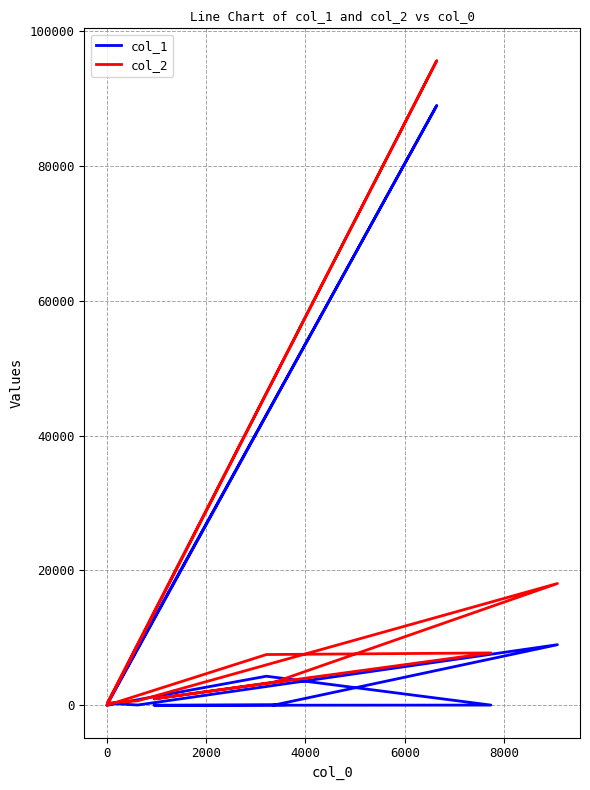

True or false: col_2 has more than 1 points higher than both neighbors.

True